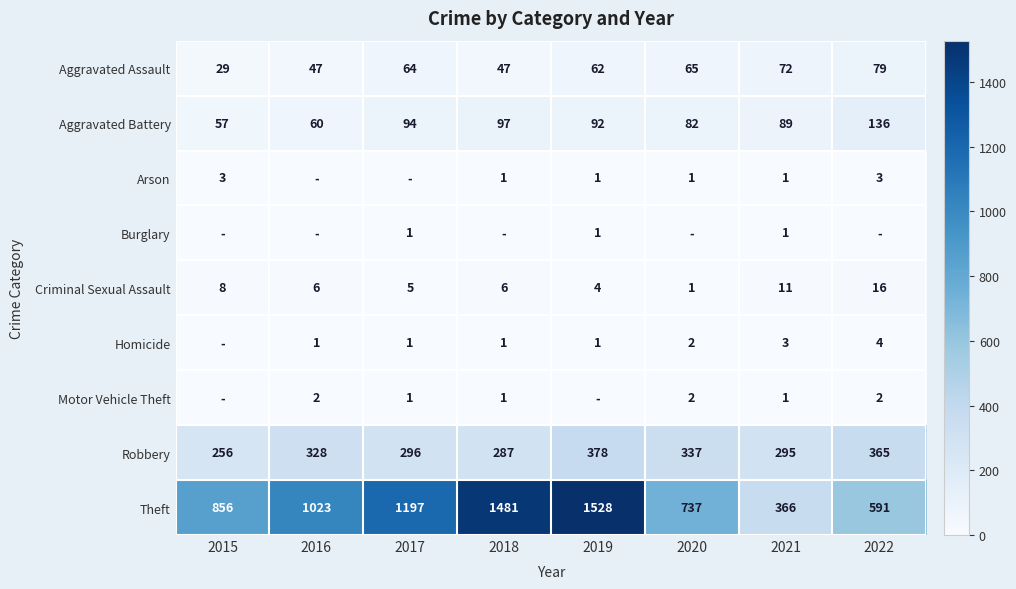

Between 2016 and 2018, which is larger?

2016